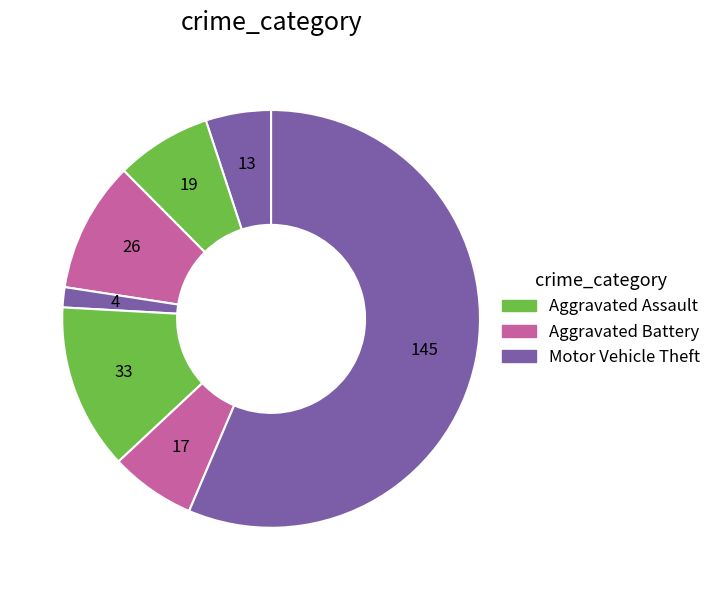

How many segments does this pie chart have?

7